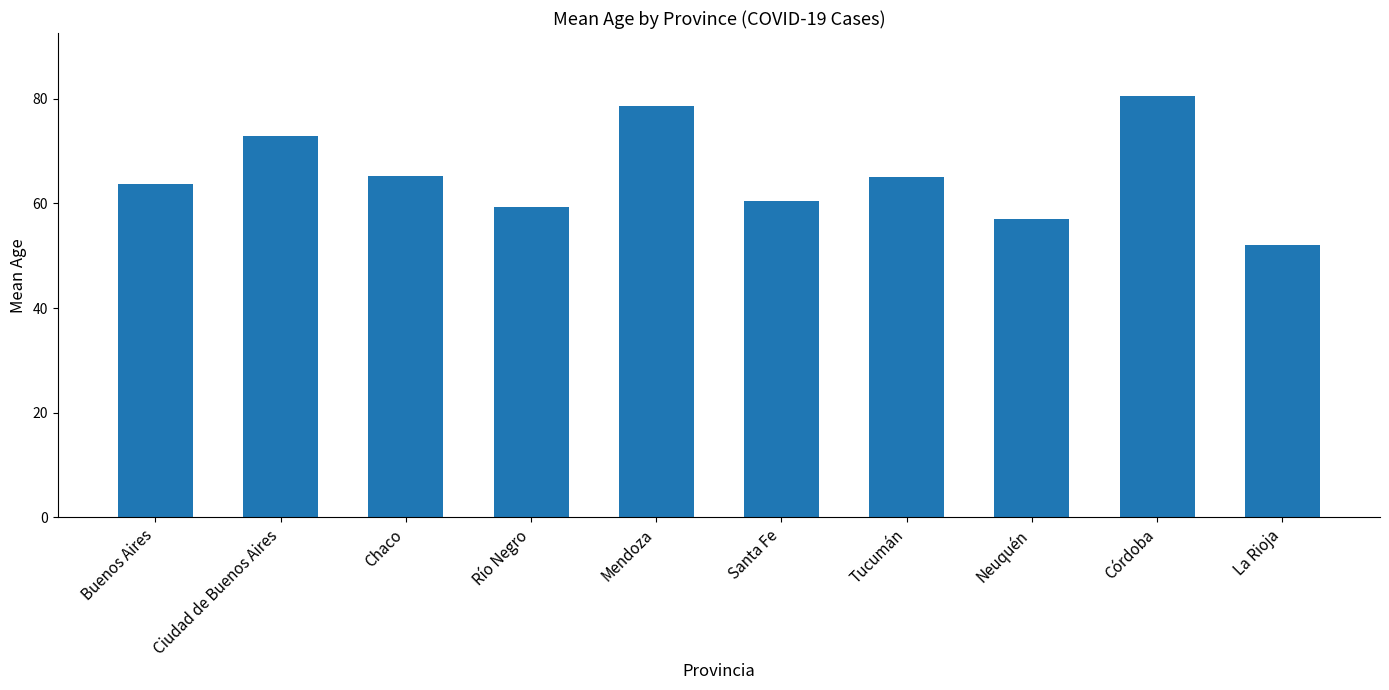

What position from the left is Tucumán?

7